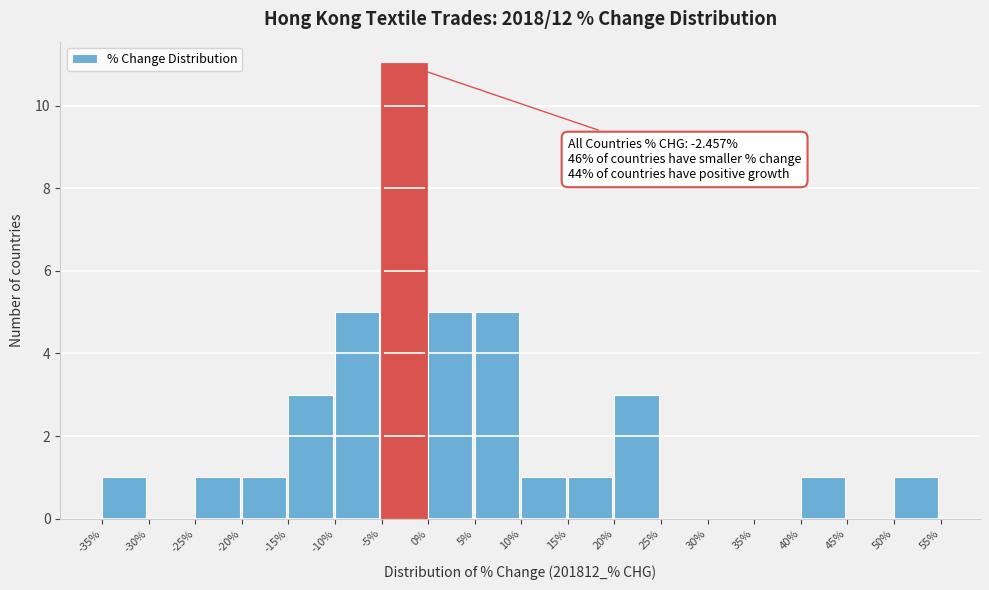

Which range on the x-axis has the tallest bar?

-5% to 0%